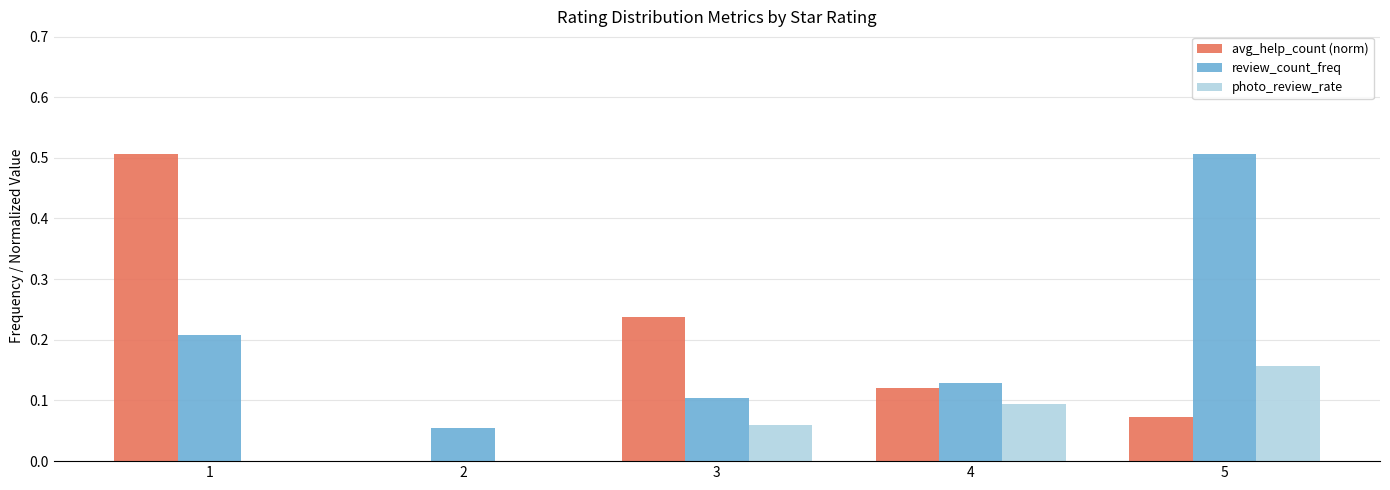

Are the bars horizontal?

No